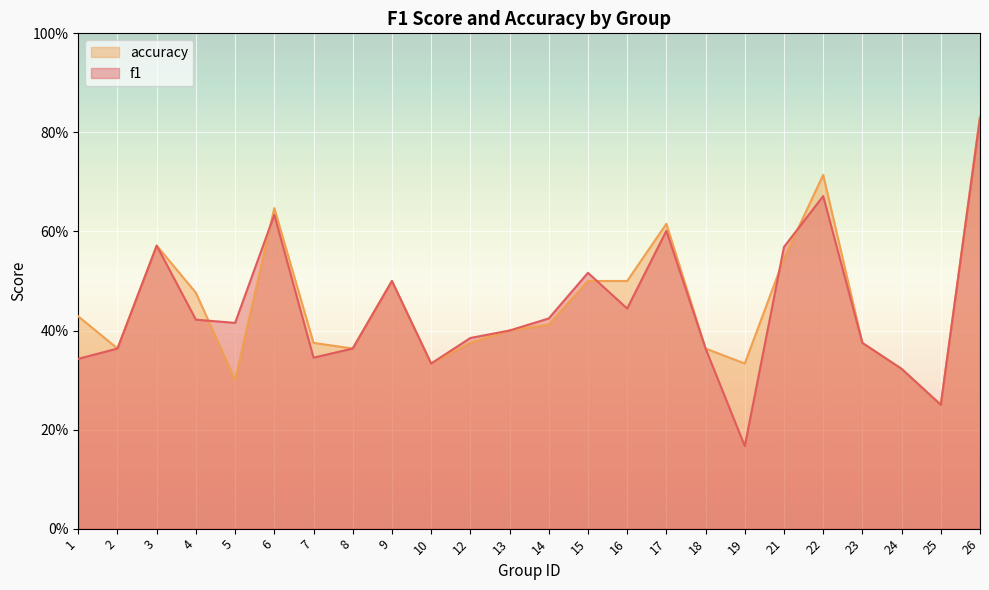

True or false: f1 has more than 2 points higher than both neighbors.

True